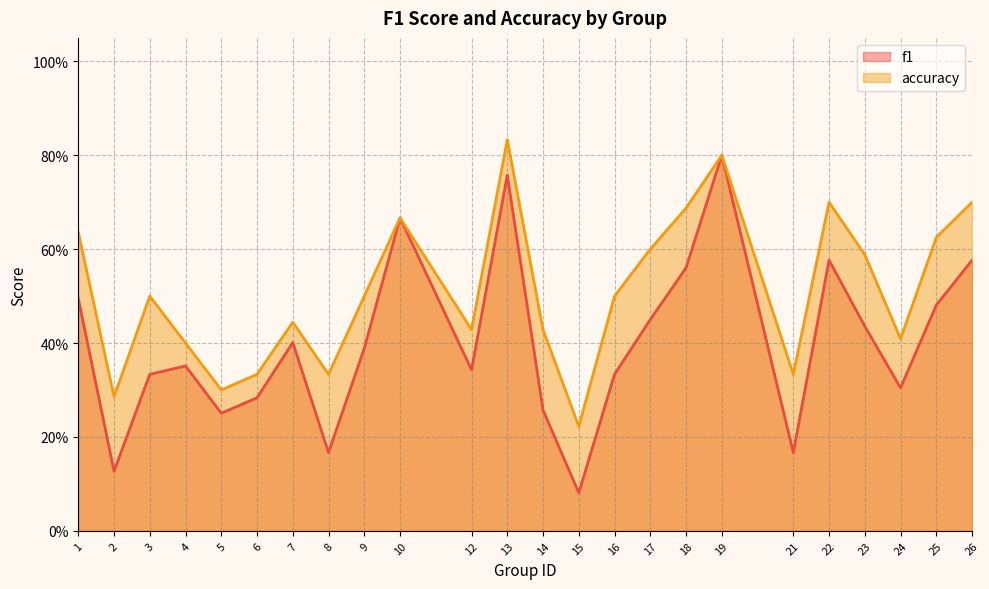

At how many categories does at least one series exceed 0?

24